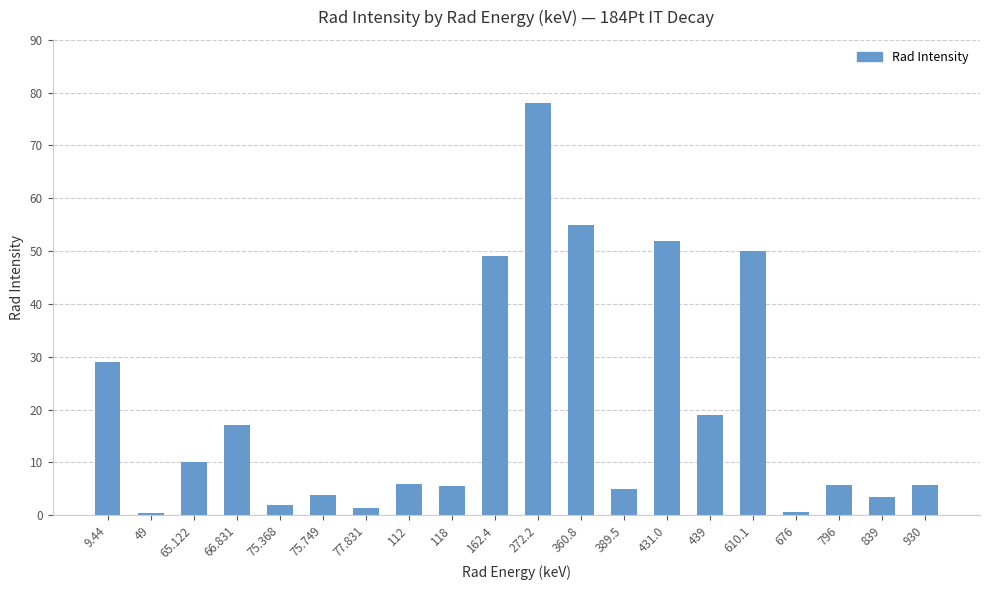

What is the label of the 18th bar from the left?

796